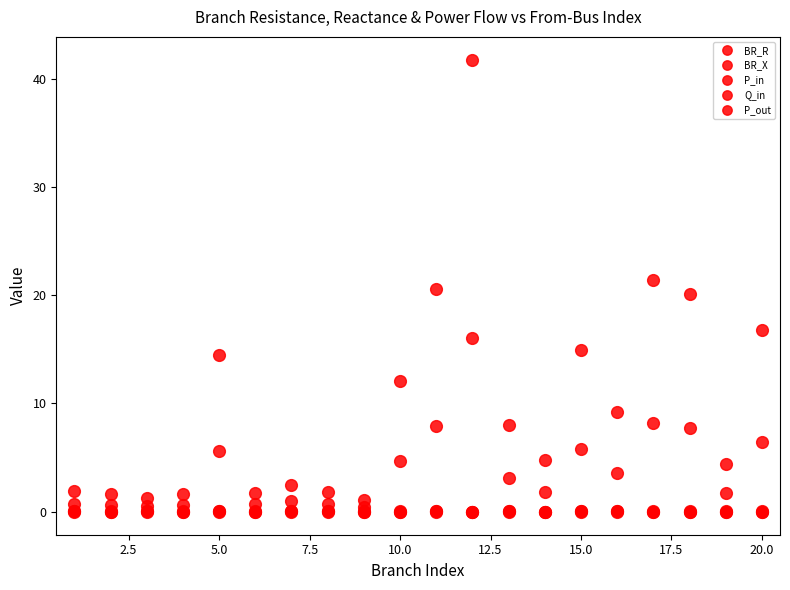

Which series has the largest total across all categories?

BR_R